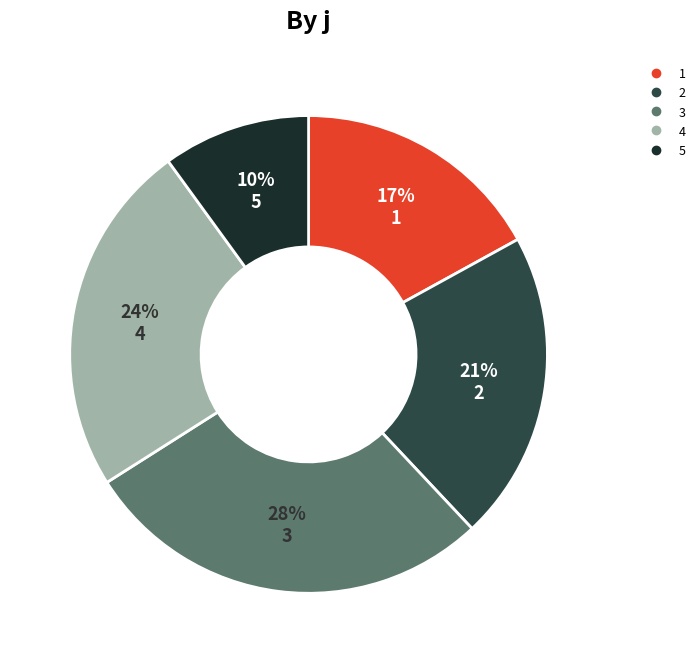

Is it true that 4 is 34% of the pie?

False